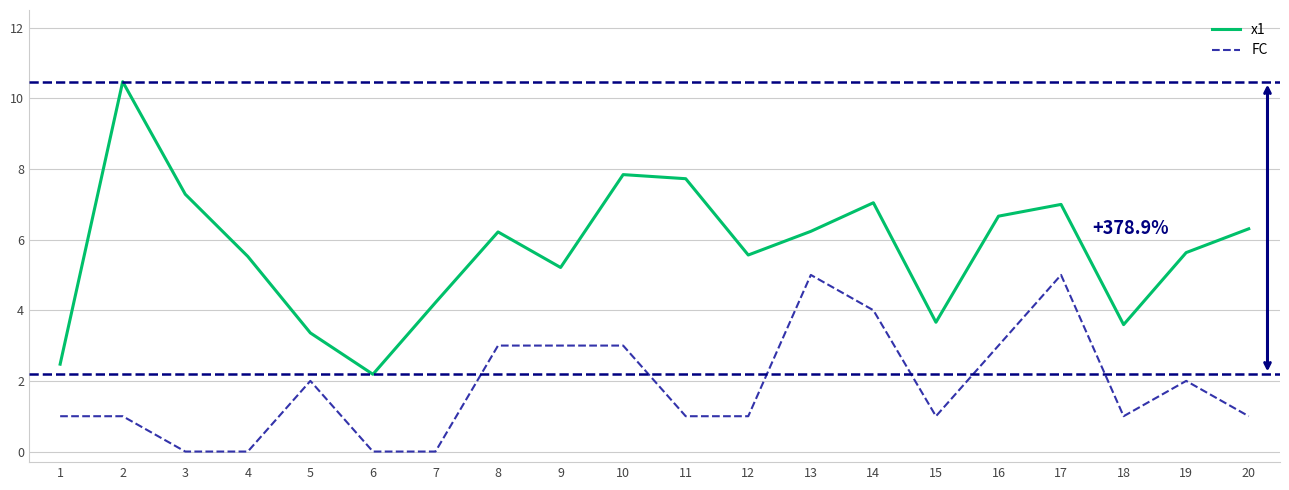

What is the approximate value of FC at 14?

4.0